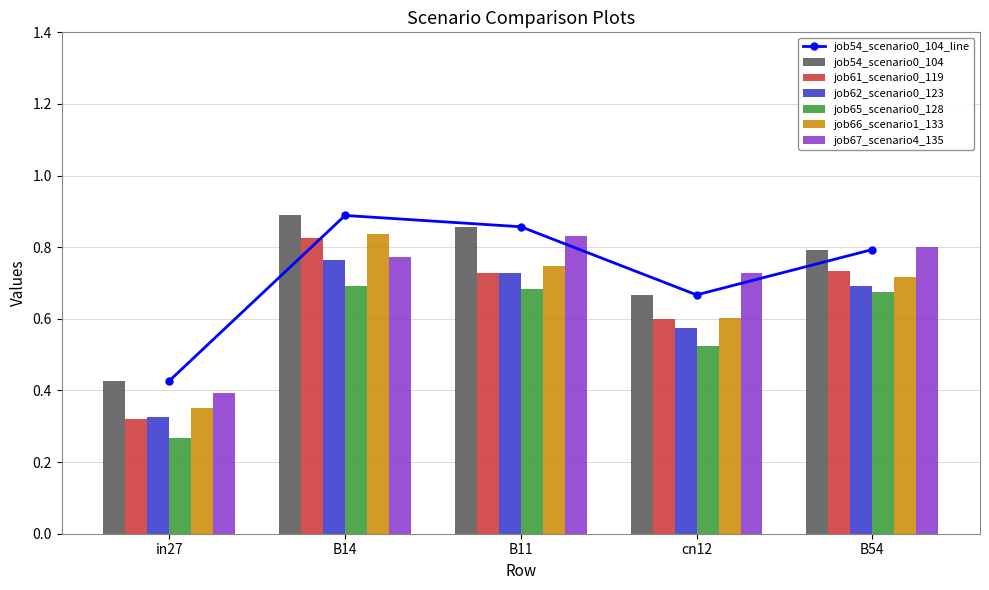

What value does the job62_scenario0_123 series have at B54?

0.7